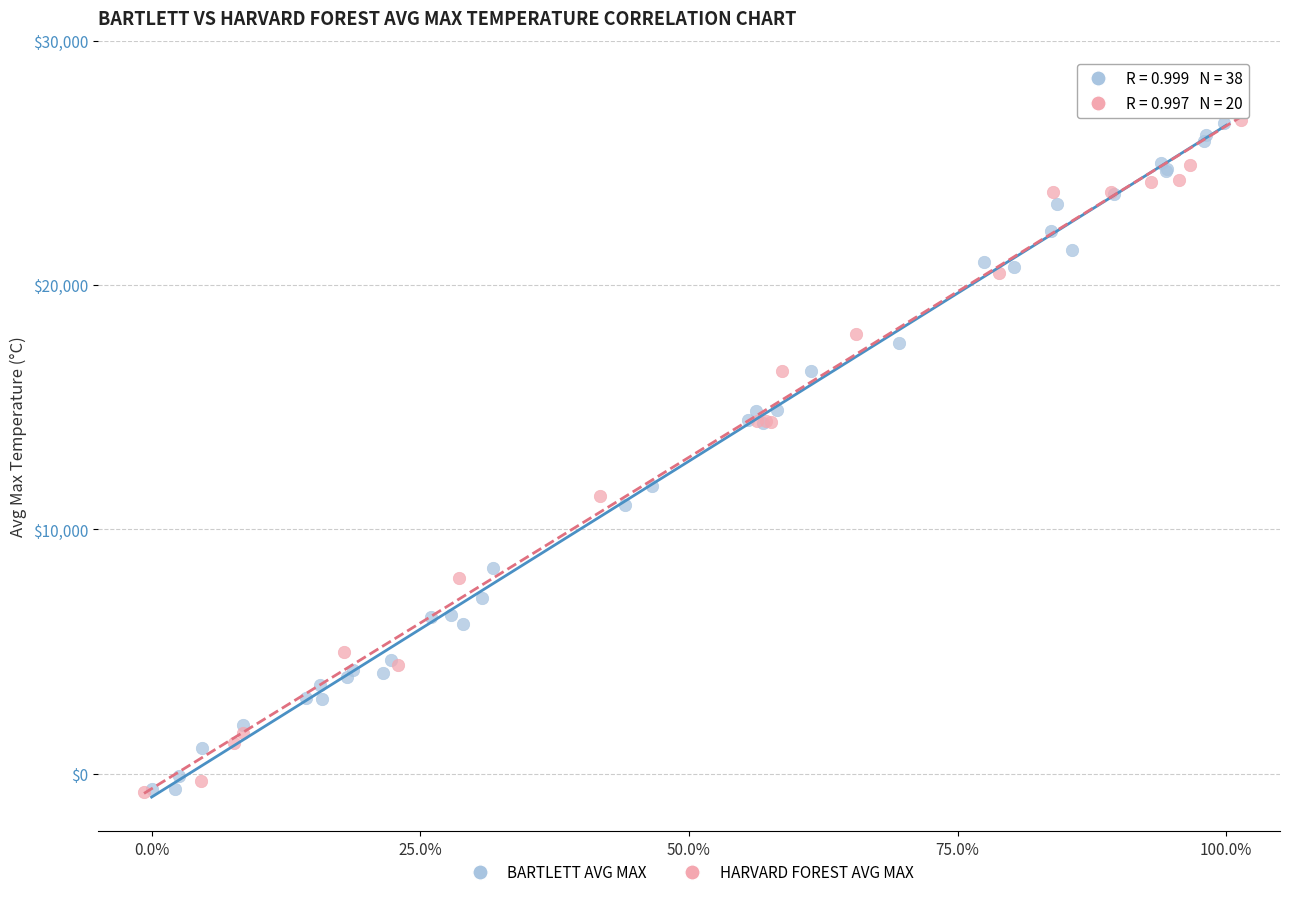

What are all the series names shown in the legend?

BARTLETT AVG MAX, HARVARD FOREST AVG MAX